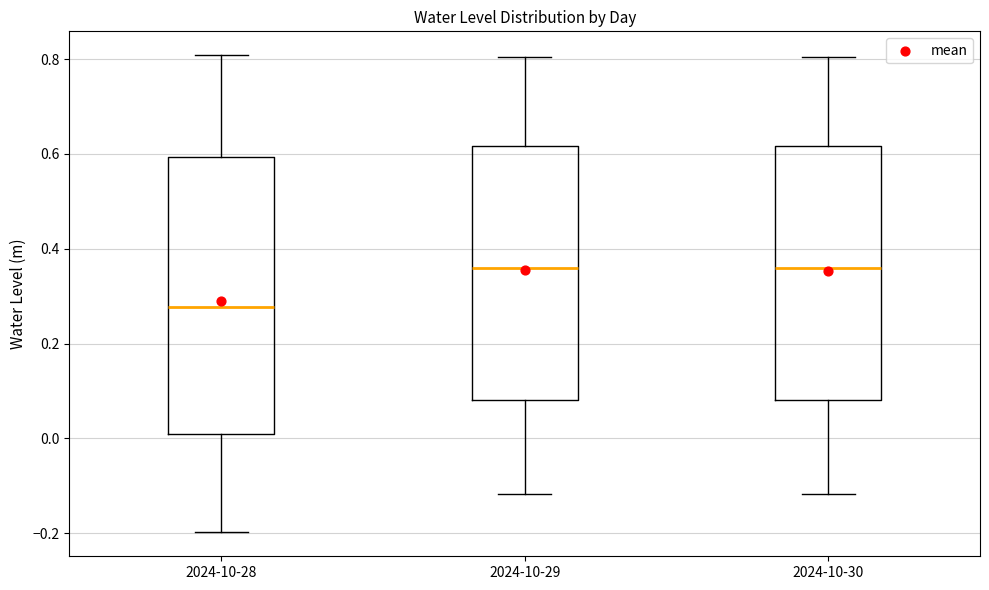

Reading left to right, read every box against the y-axis: the position of its median line, the range the box covers, and the ends of its whiskers. The values are not printed on the chart, so give them approximately, as read against the axis.

2024-10-28: median 0.28, box 0.00 to 0.60, whiskers -0.20 to 0.80
2024-10-29: median 0.36, box 0.08 to 0.62, whiskers -0.12 to 0.80
2024-10-30: median 0.36, box 0.08 to 0.62, whiskers -0.12 to 0.80